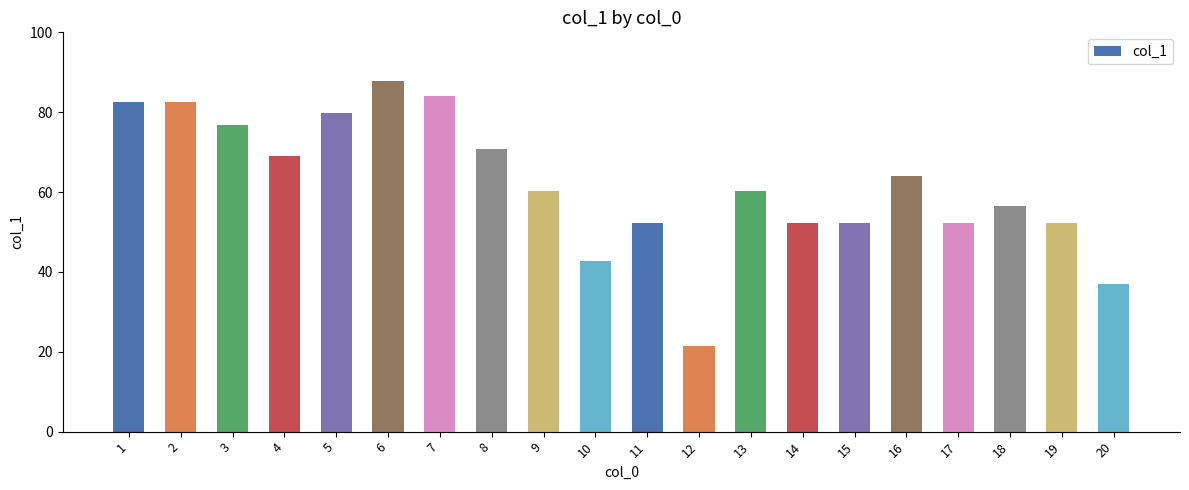

What is the value of the 20th bar from the left?

36.9